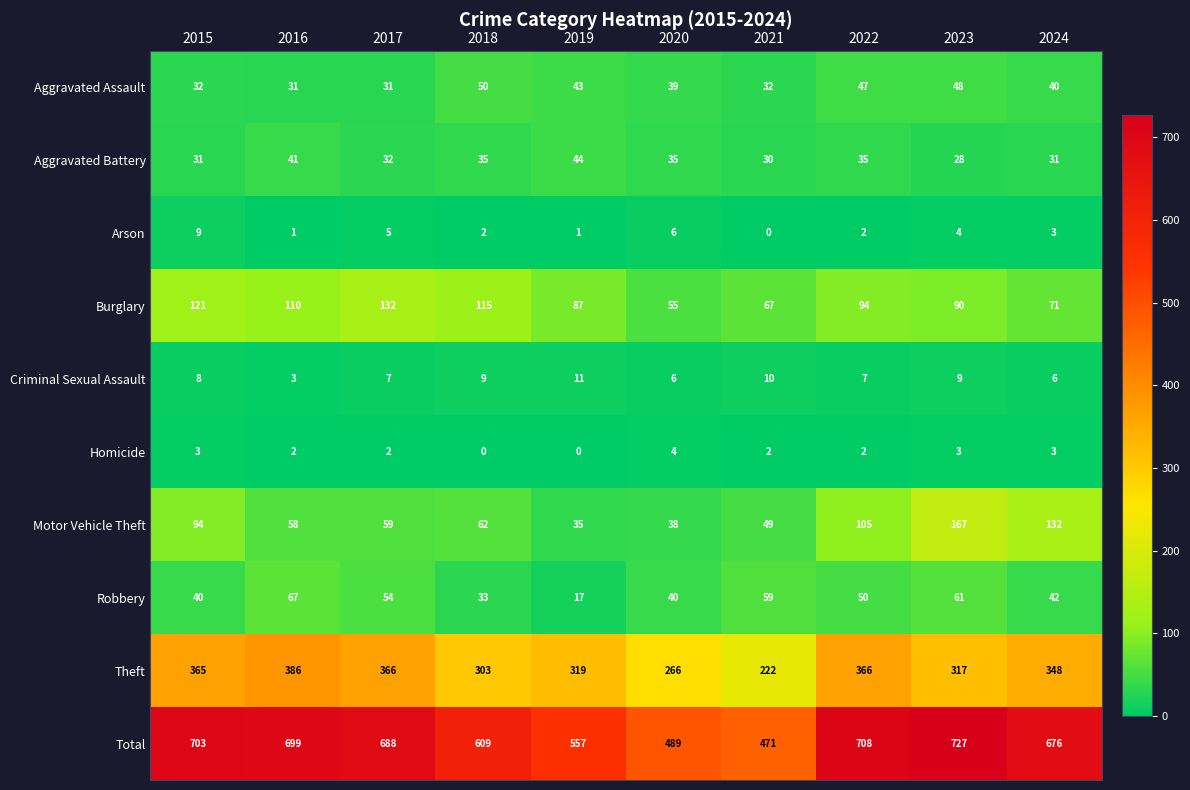

What is the spread (max minus min) of values at 2015?

700